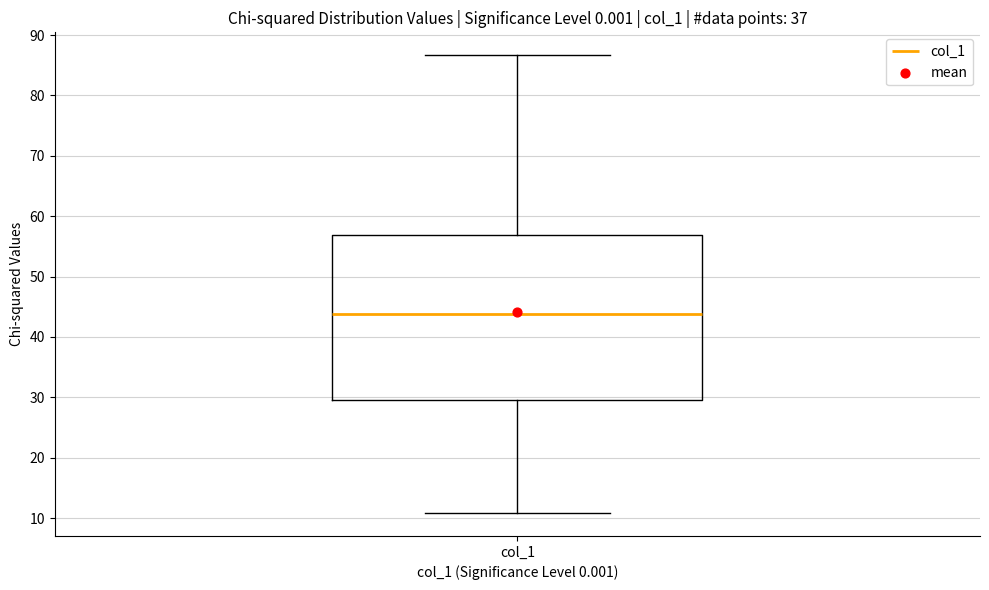

Read this box plot against the y-axis: the position of the median line, the range covered by the box, and the ends of both whiskers. The values are not printed on the chart, so give them approximately, as read against the axis.

median 44, box 30 to 57, whiskers 11 to 87